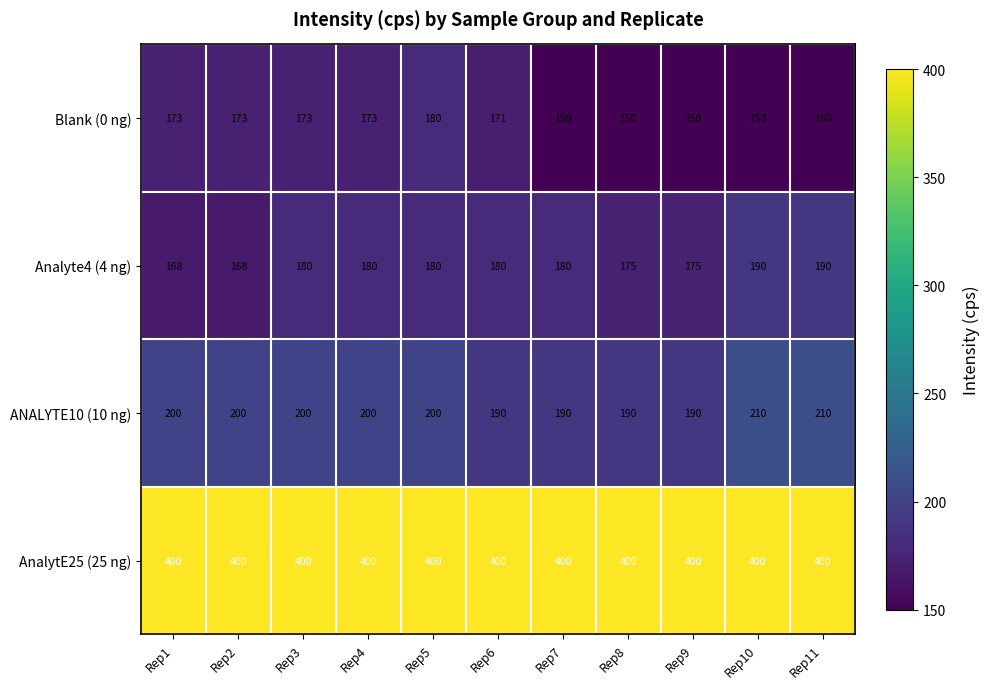

What is the maximum value shown in the chart?

400